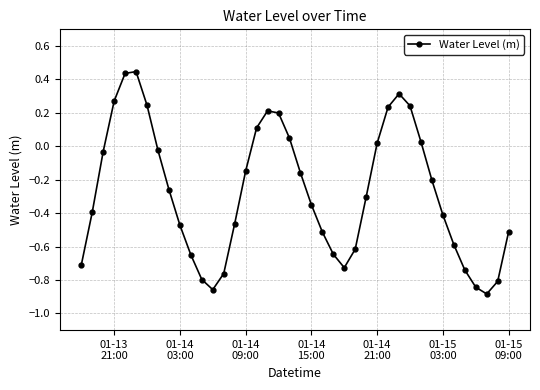

How many negative values are there?

27